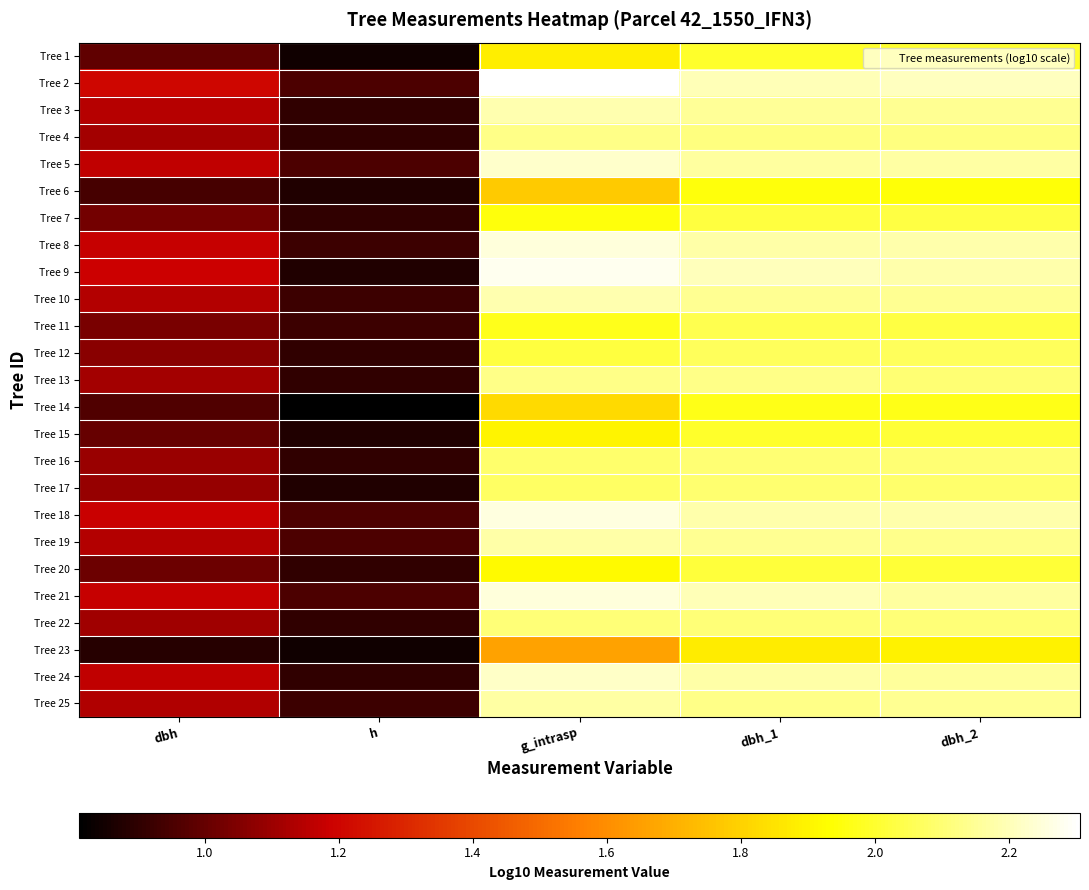

What is the difference between the highest and lowest values at dbh_2?

0.3